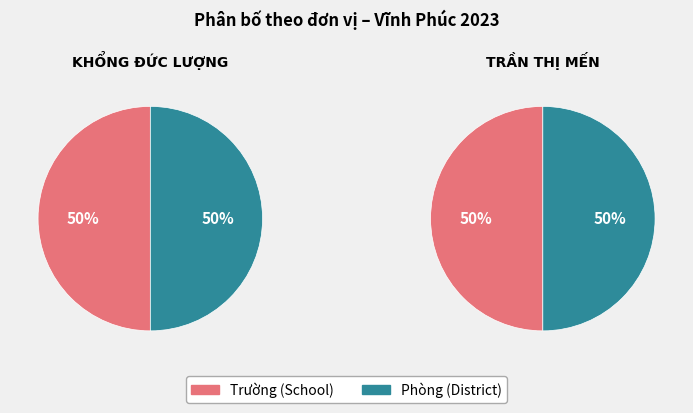

Is it true that 1 is 50% of the pie?

True